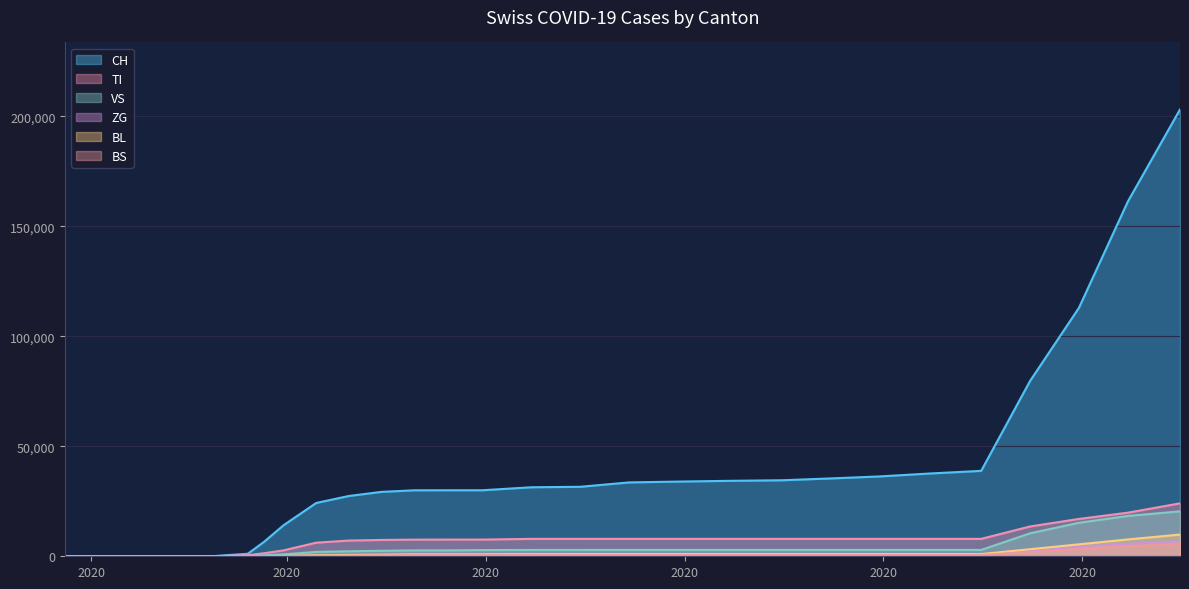

What is the label of the 1st point from the right?

2020-12-31